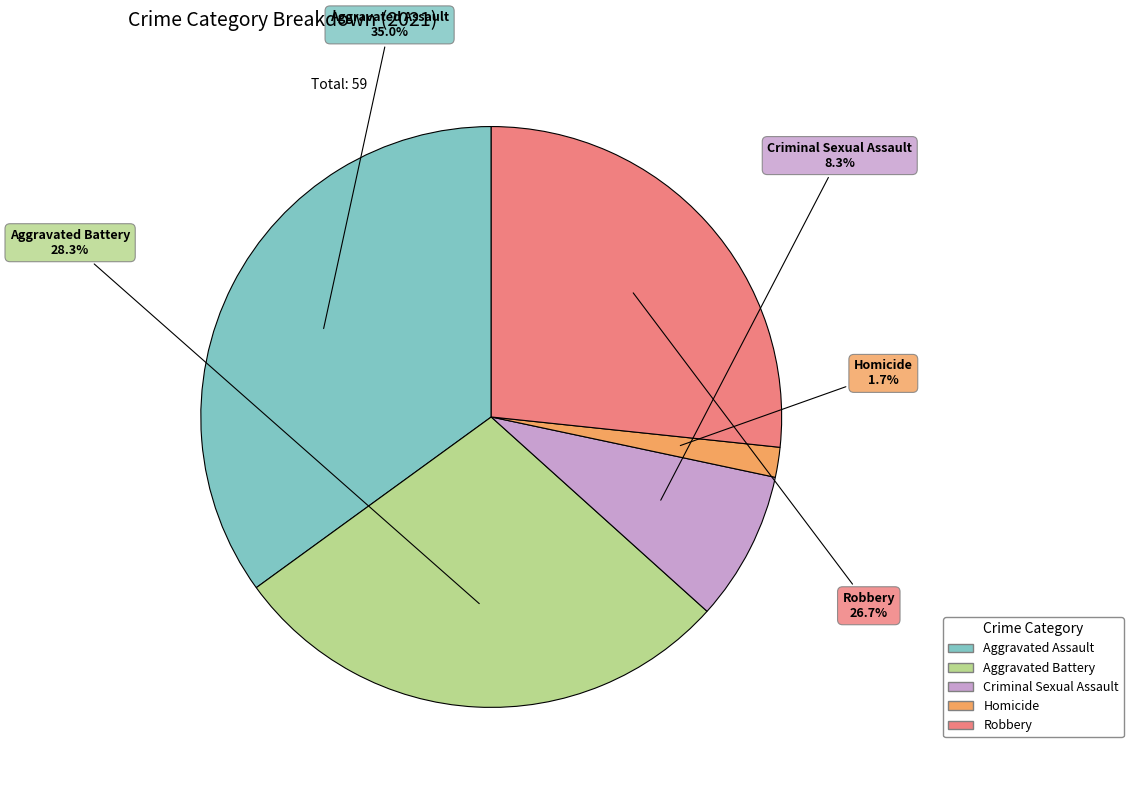

Combined, do Aggravated Battery and Robbery account for over 50%?

Yes